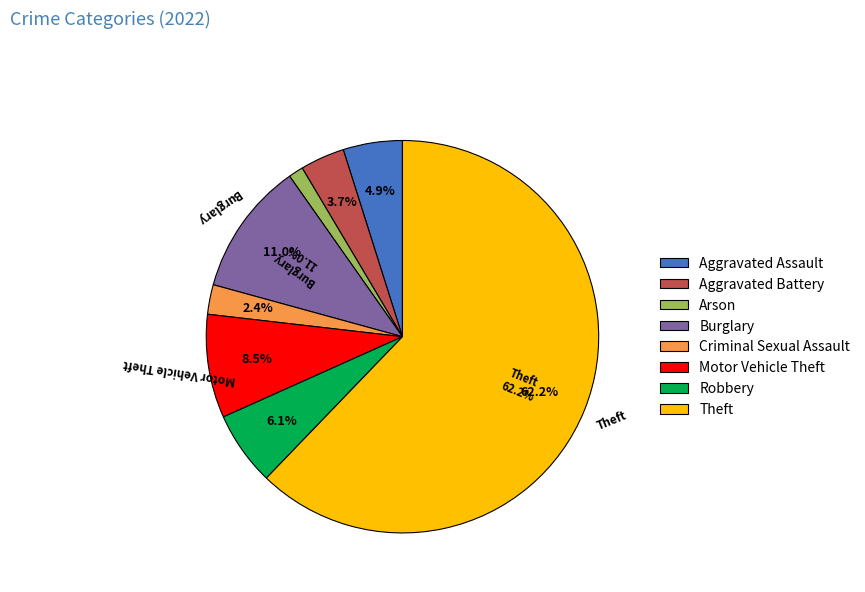

True or false: Homicide accounts for 0% of the total.

True